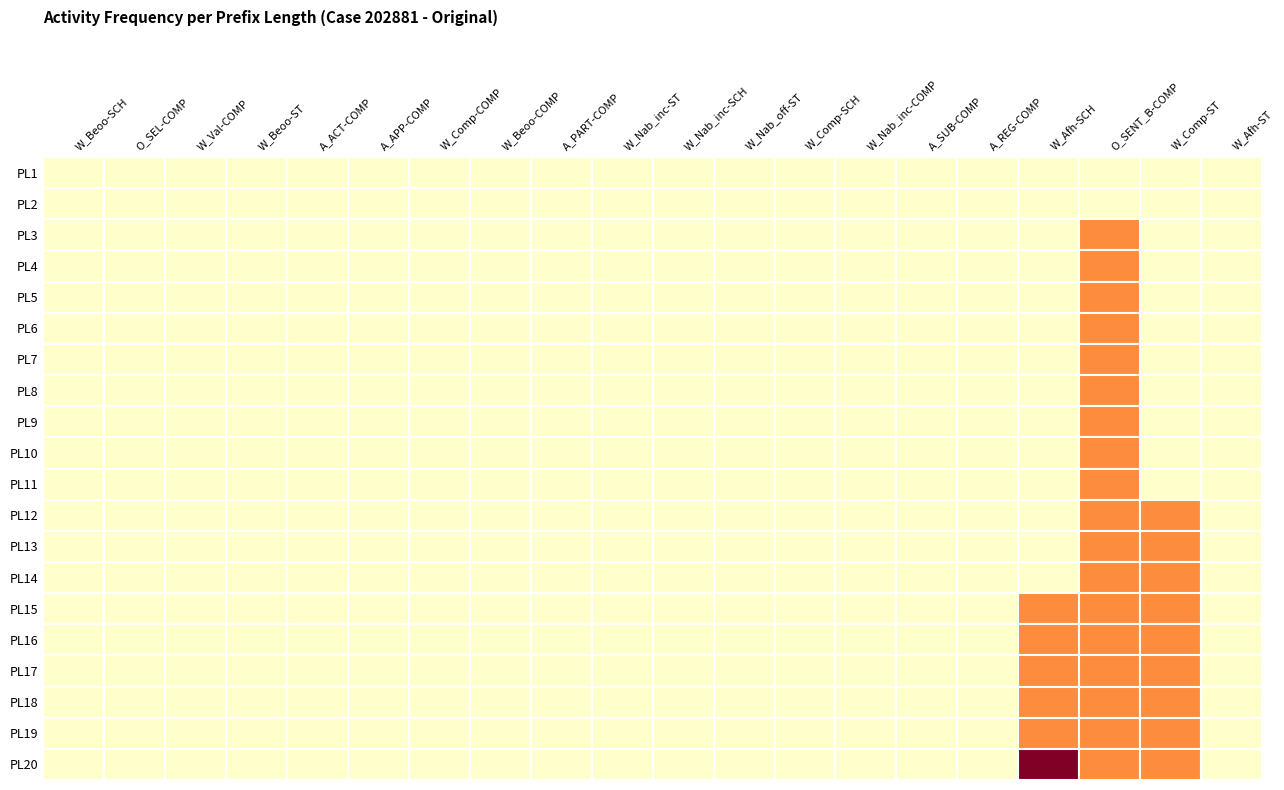

Which series has the largest total across all categories?

PL20